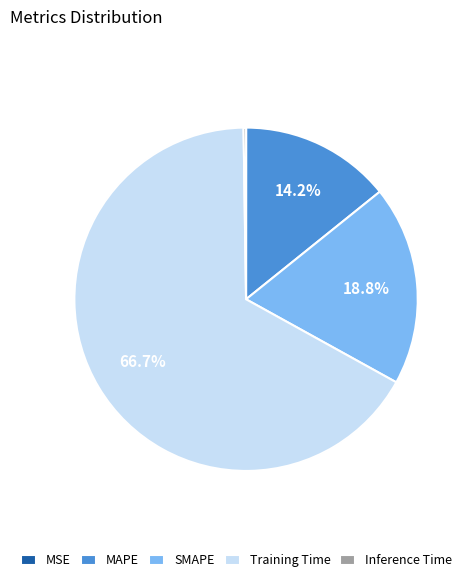

What is the largest slice in the pie chart?

Training Time